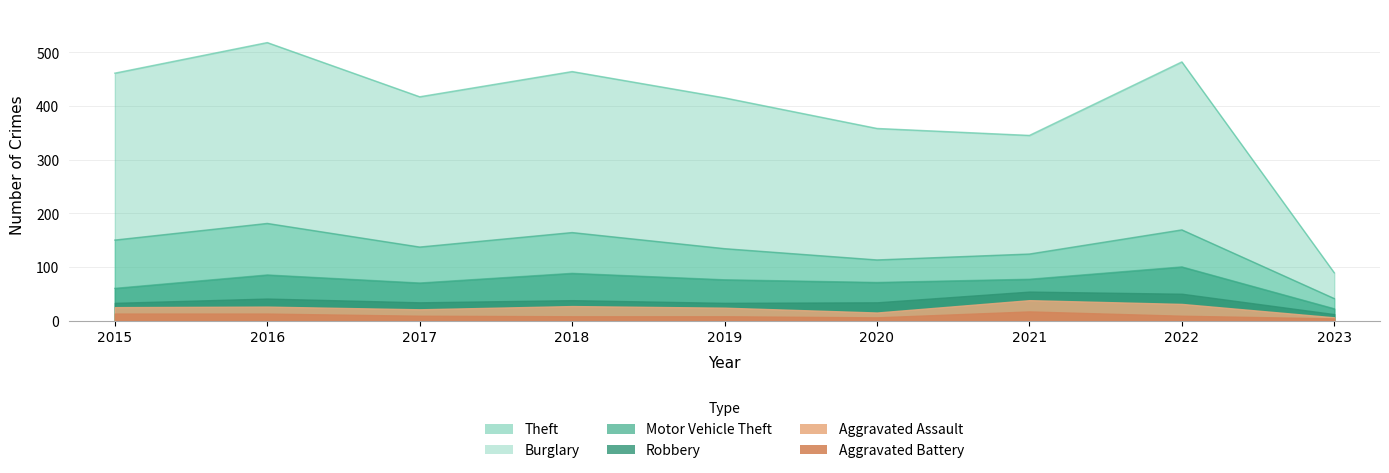

At which category does Burglary reach its first local peak?

2016